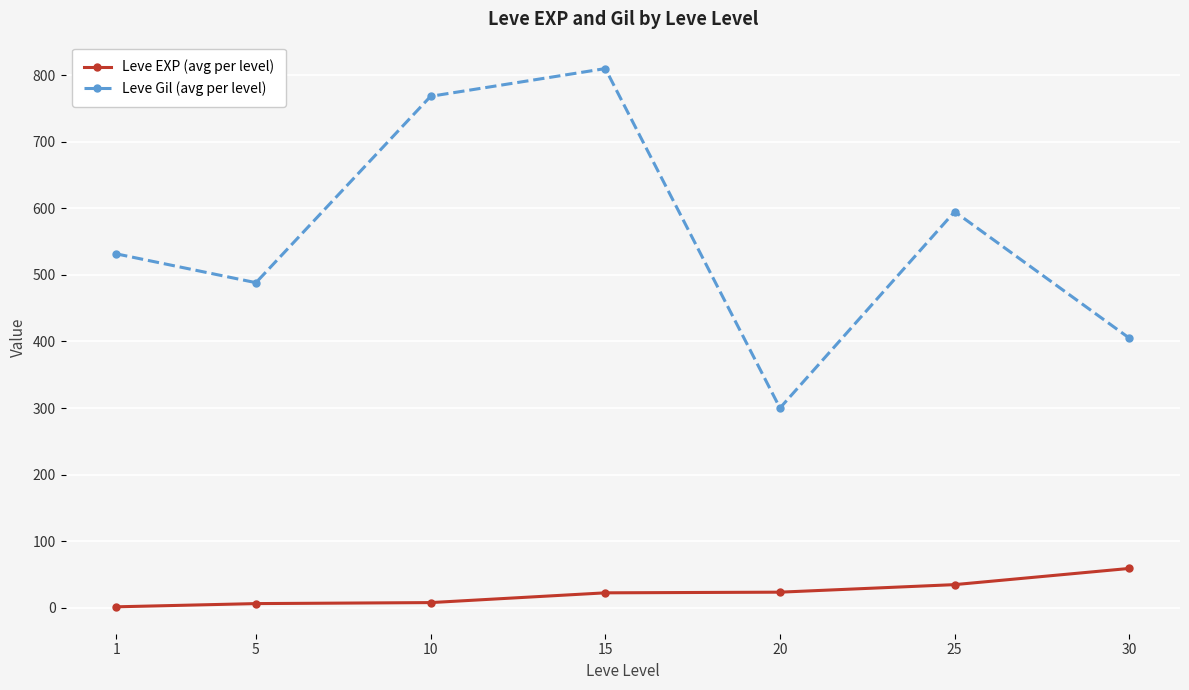

Which series changed the most between 15 and 25?

Leve Gil (avg per level)